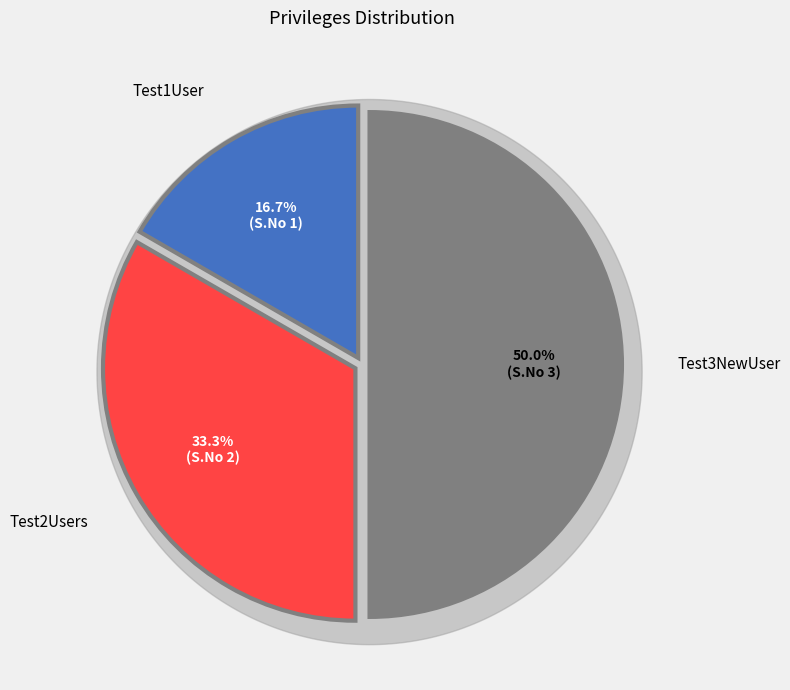

To the nearest percent, what is the combined percentage of Test1User and Test3NewUser?

67%